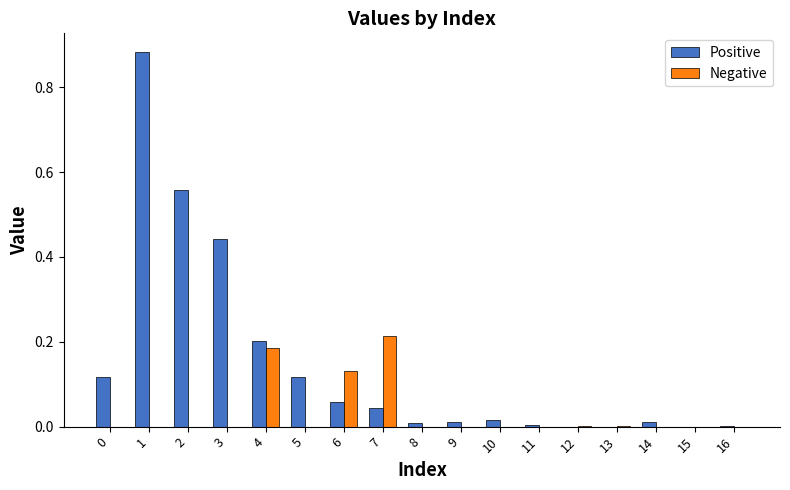

Which series has the largest total across all categories?

Positive